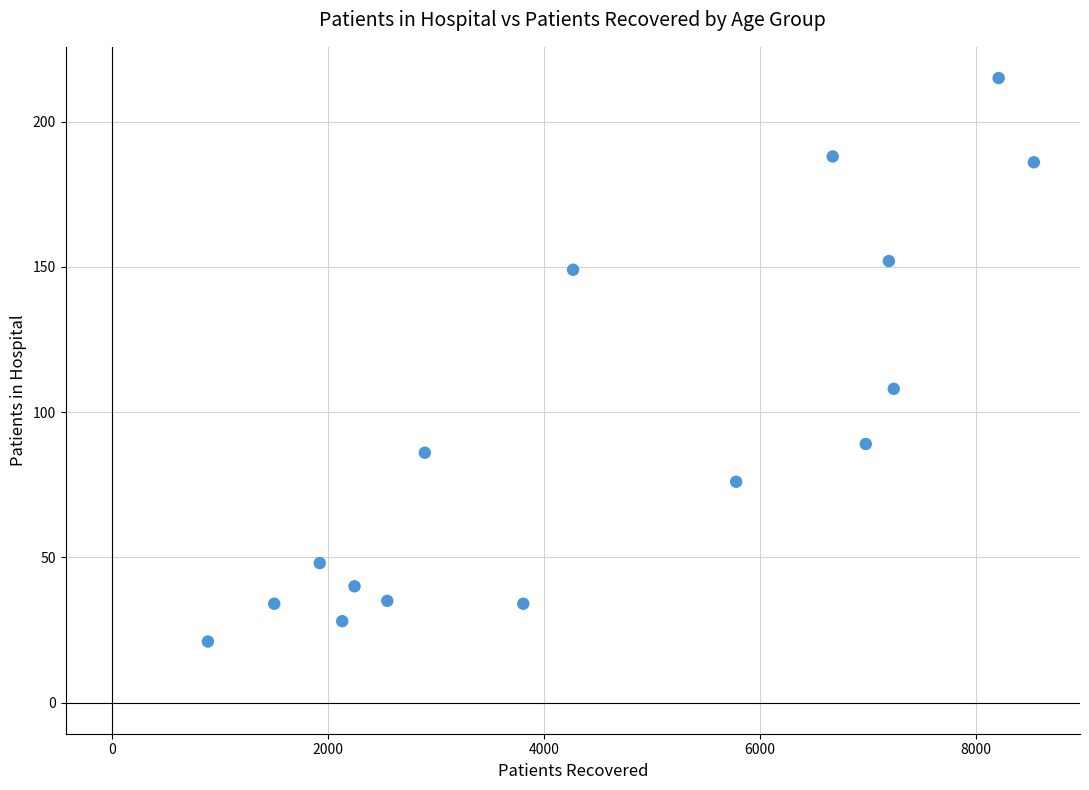

What is the range of X values (max minus min)?

7645